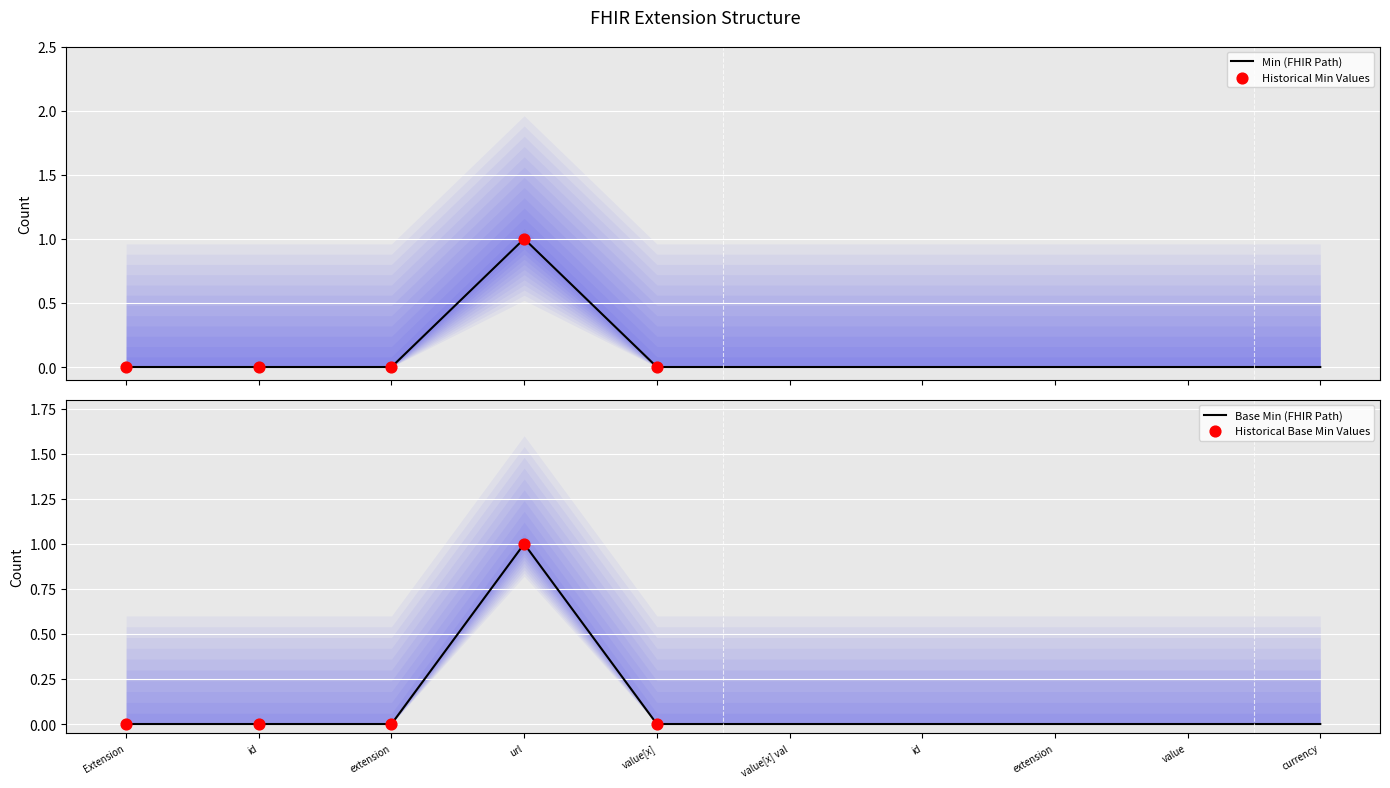

At how many categories does at least one series exceed 0?

1